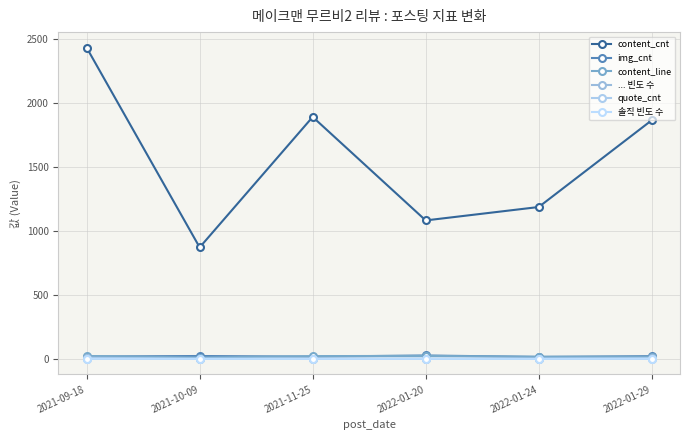

Which series has the largest total across all categories?

content_cnt